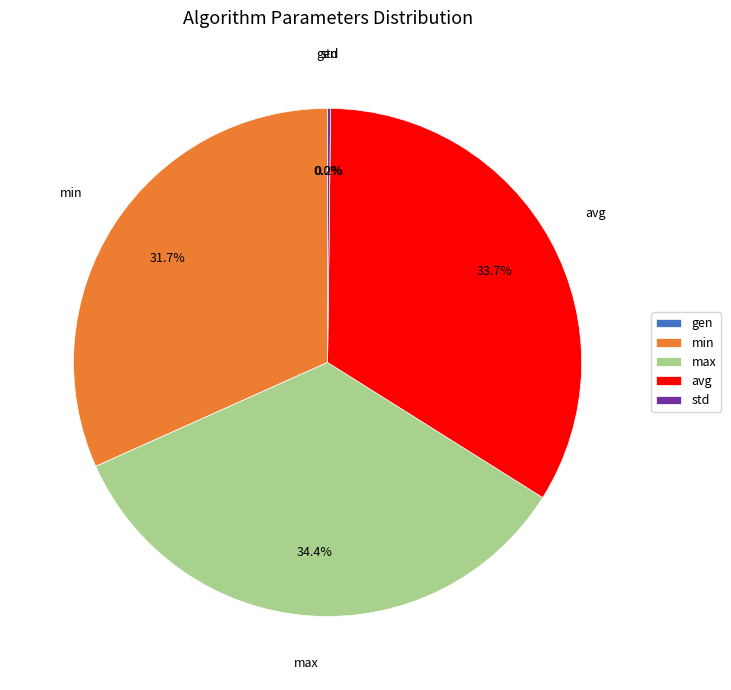

Count the number of slices in the pie.

5